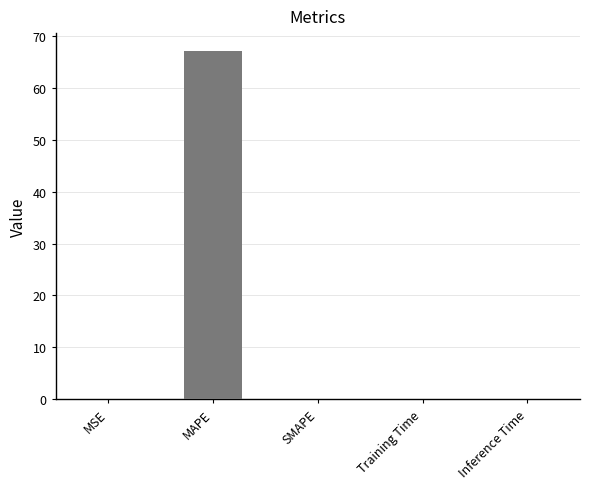

What is the sum of all values?

67.2